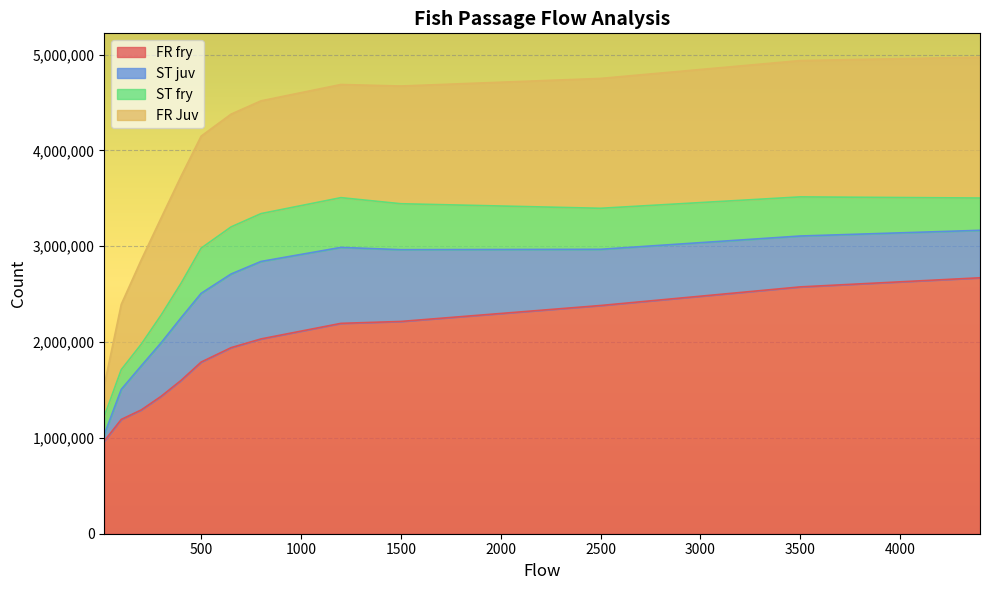

The value of FR Juv at 2500 is 1944327.0. True or false?

False